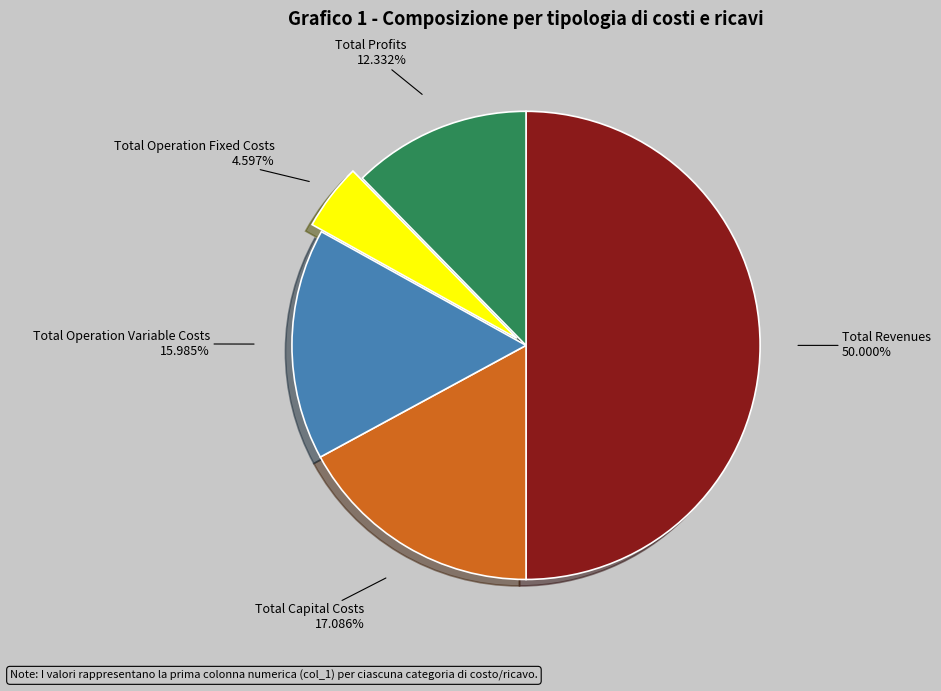

To the nearest percent, what portion does Total Capital Costs represent?

17%